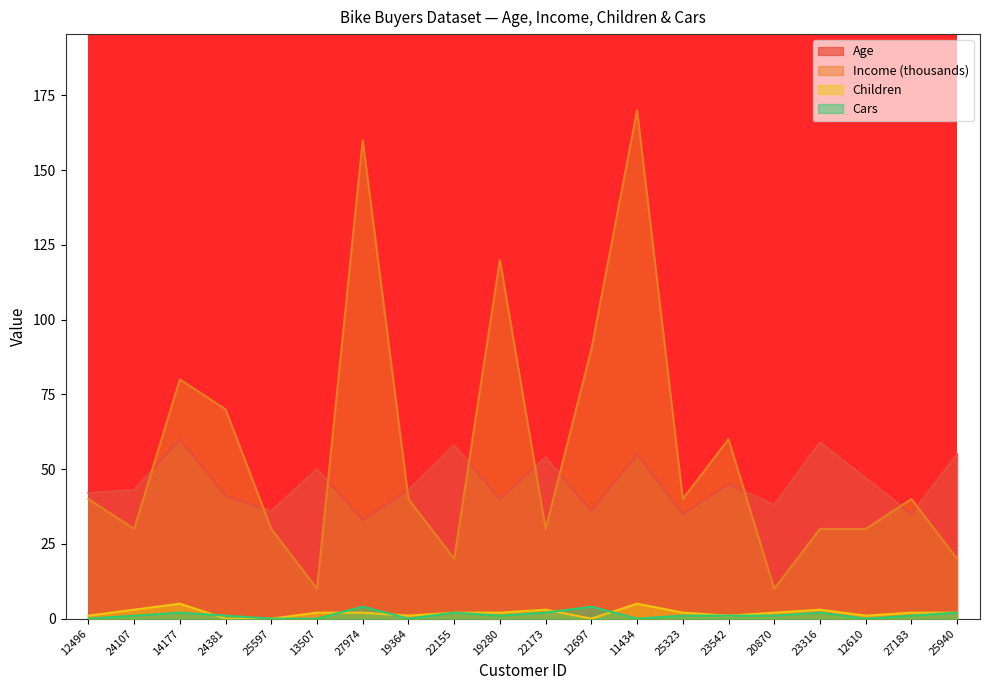

Which category has the highest value in the Children series?

14177